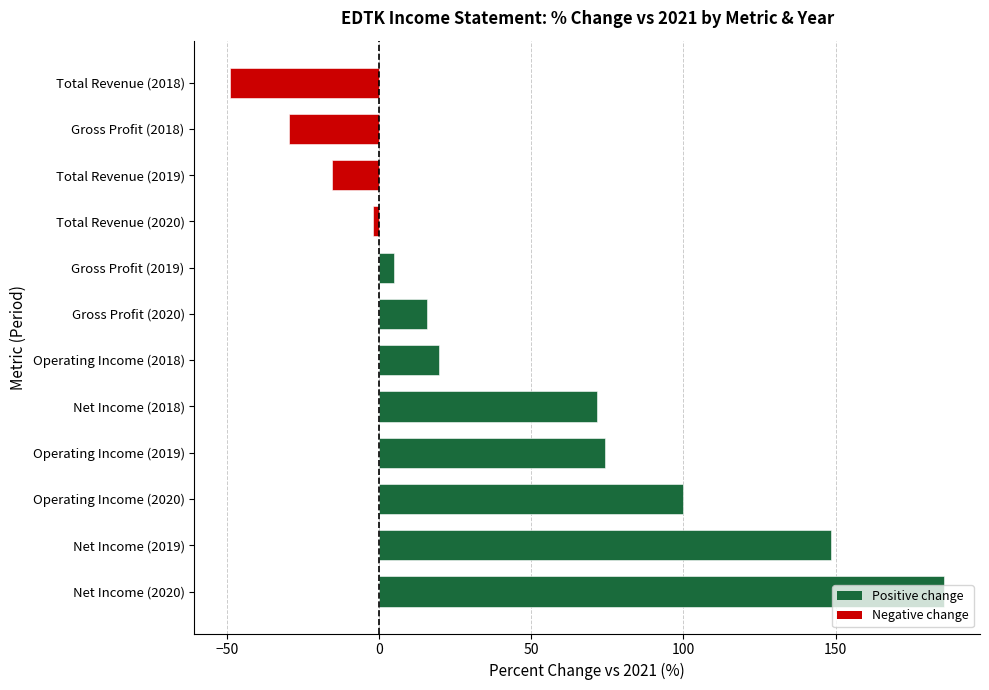

Are the bars grouped side by side (vs. stacked)?

No